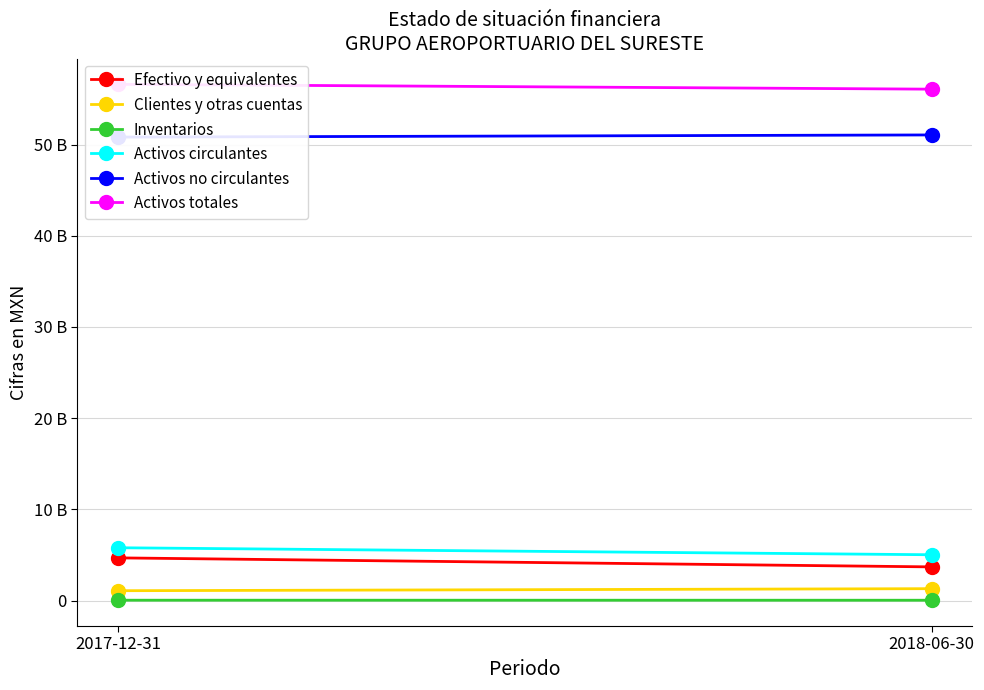

What is the label of the 1st point from the left?

2017-12-31